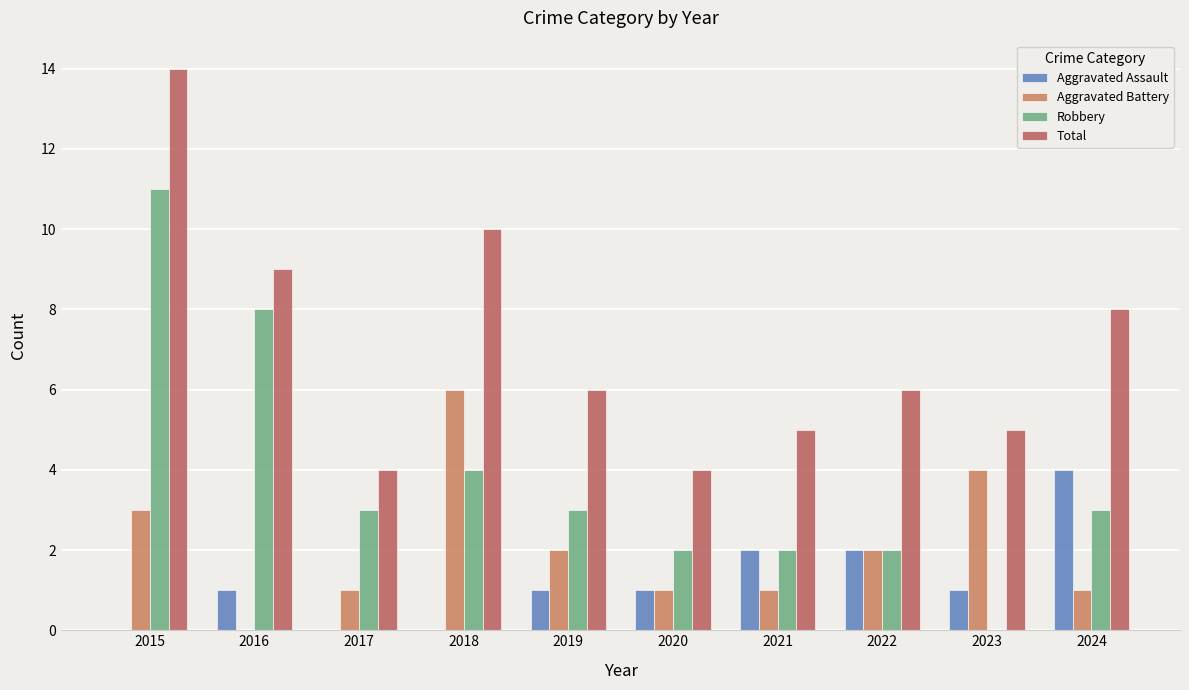

Reading left to right, list all the values displayed in this chart.

Aggravated Assault: 0	1	0	0	1	1	2	2	1	4
Aggravated Battery: 3	0	1	6	2	1	1	2	4	1
Robbery: 11	8	3	4	3	2	2	2	0	3
Total: 14	9	4	10	6	4	5	6	5	8